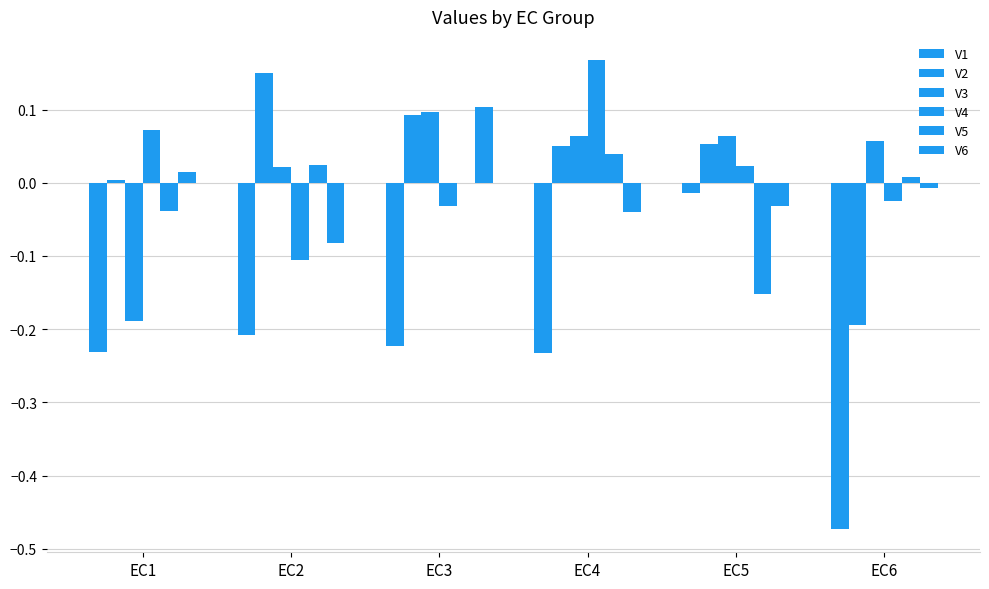

Which category has the highest value across all series?

EC4